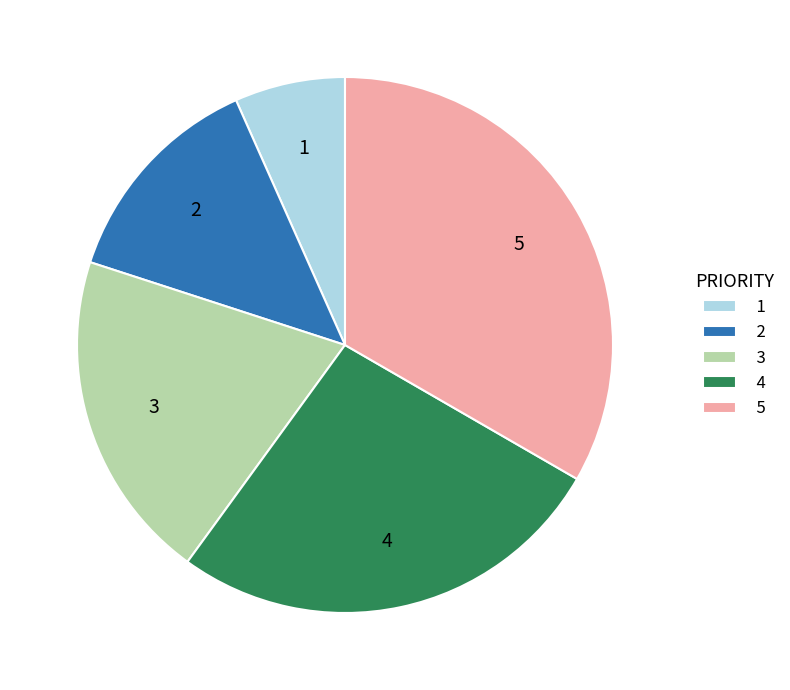

Is the sum of 5 and 2 greater than half?

No